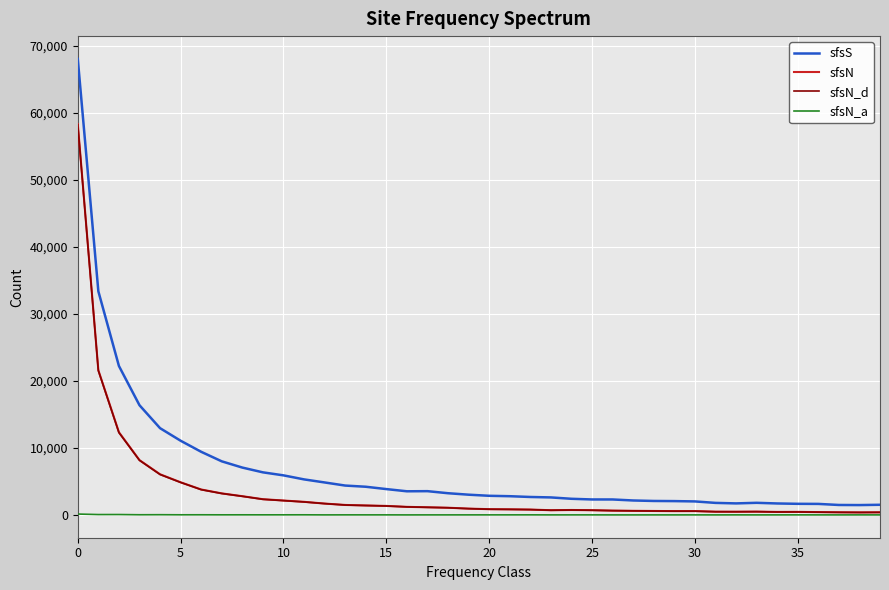

Which series has the largest range (max minus min)?

sfsS